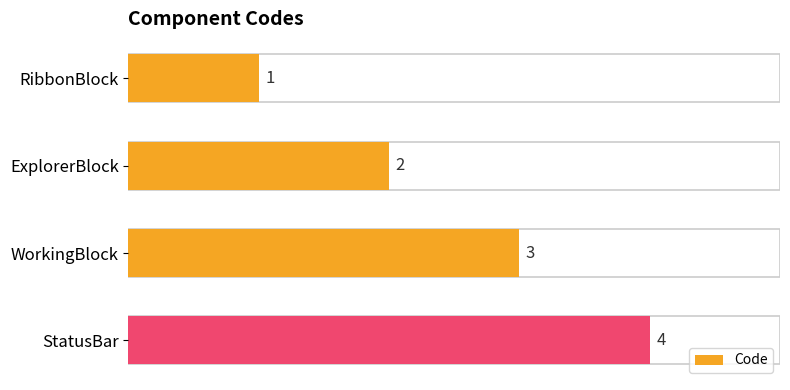

The chart shows a value of 1 at ExplorerBlock. True or false?

False